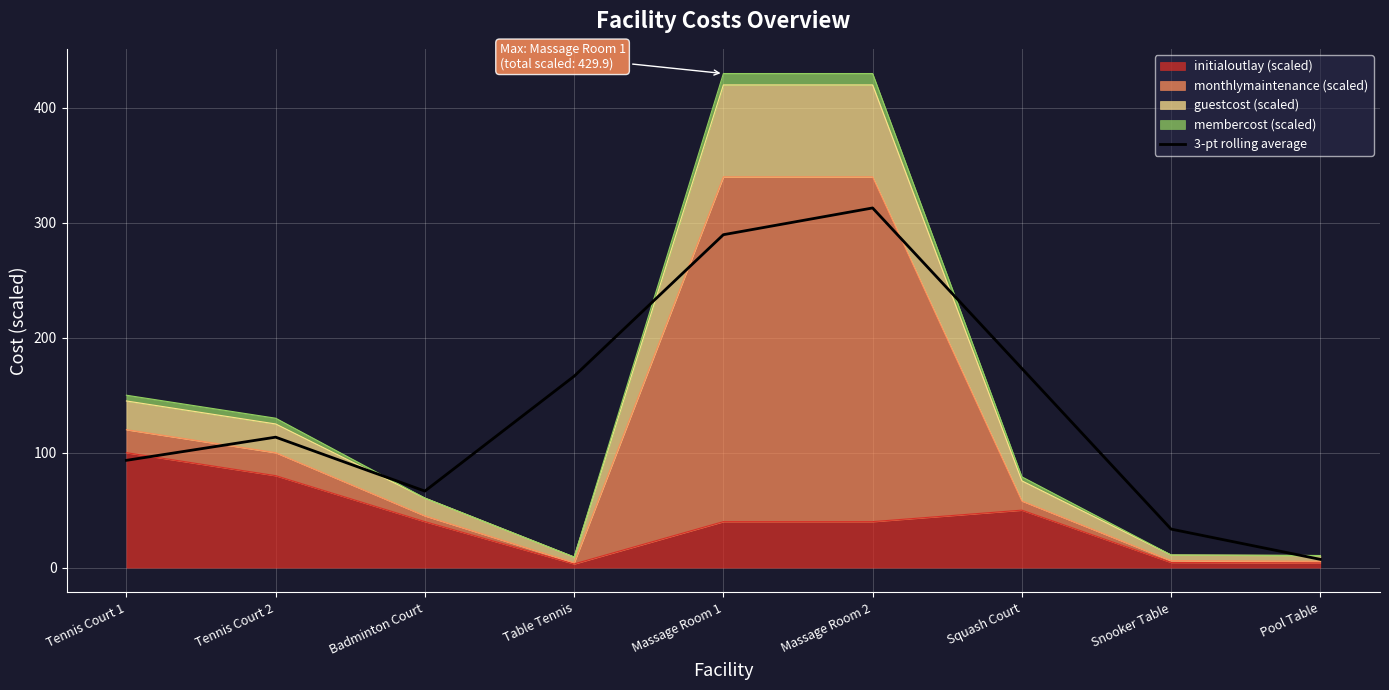

Between Pool Table and Tennis Court 1, which is larger?

Tennis Court 1